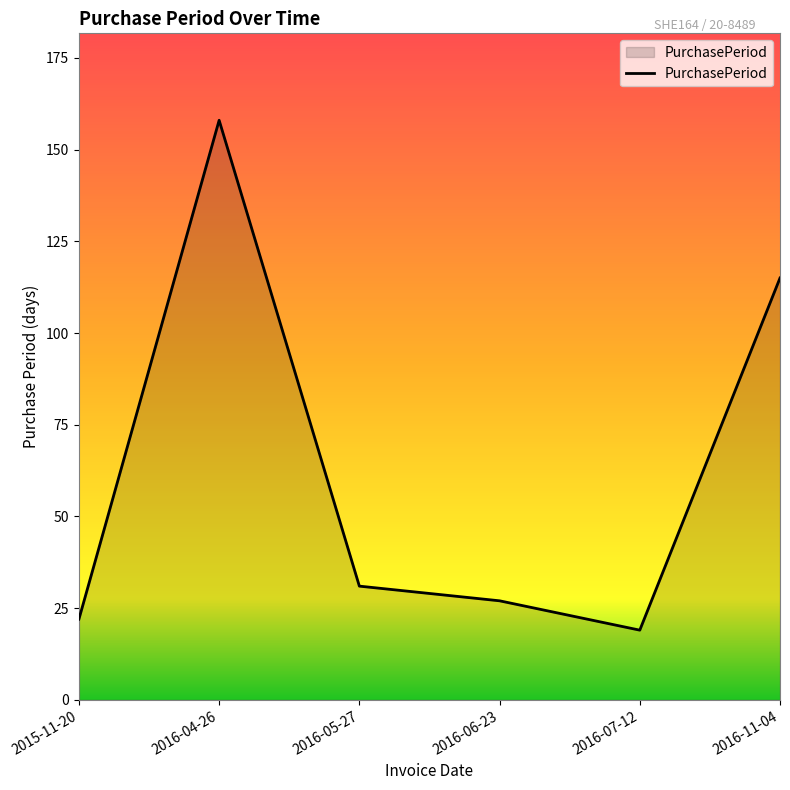

Is it true that the value at 2016-11-04 is 69?

False